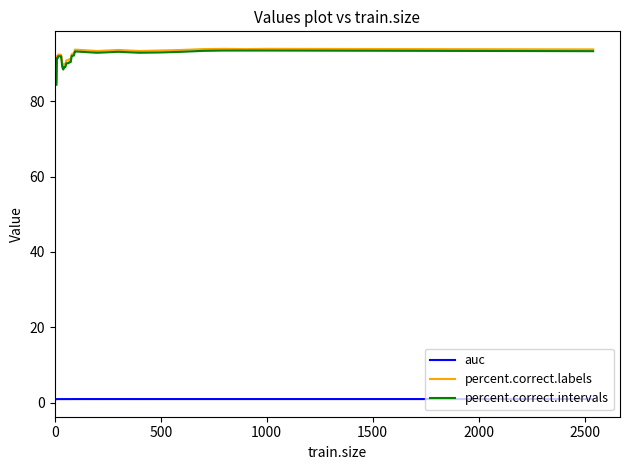

True or false: auc and percent.correct.labels intersect in this chart.

False